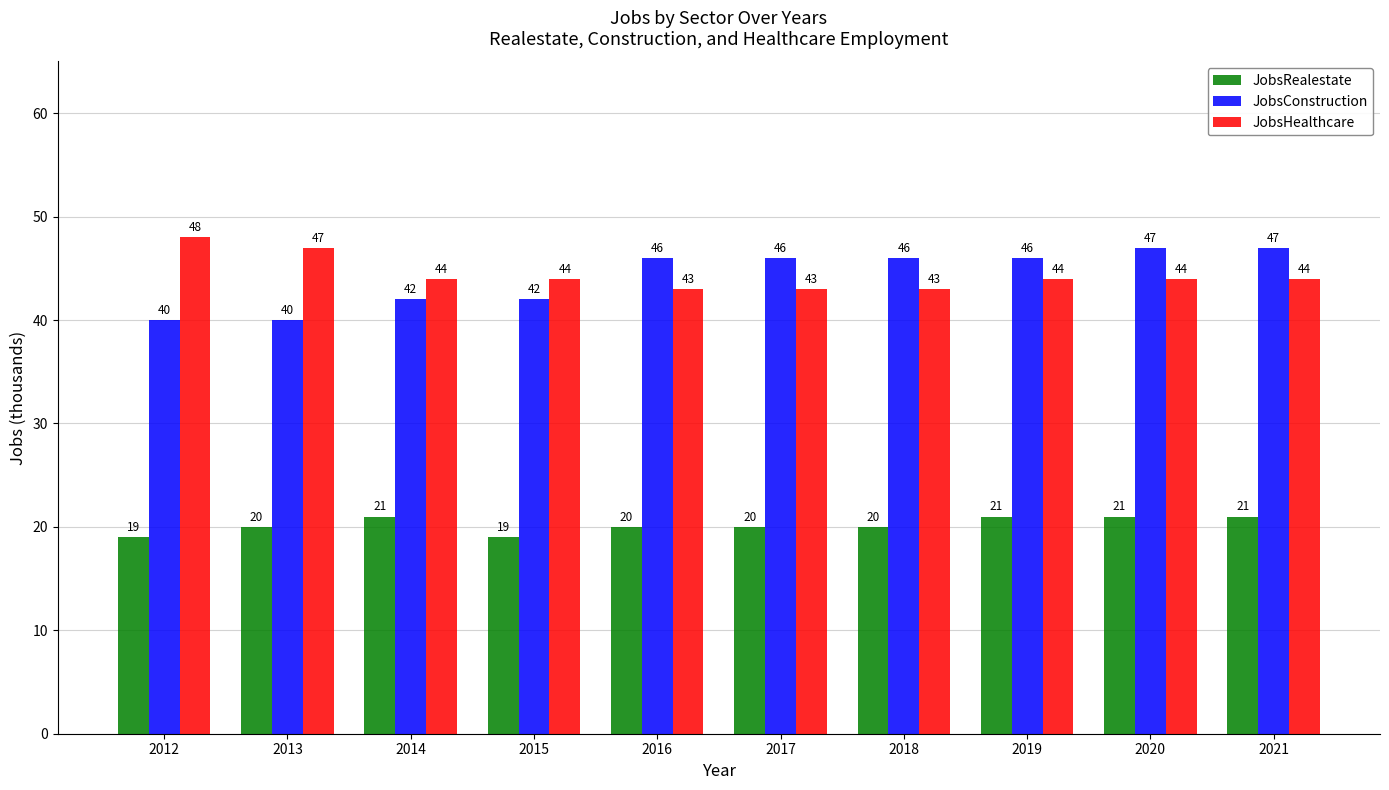

What is the value of the JobsConstruction bar at the 4th from the left?

42